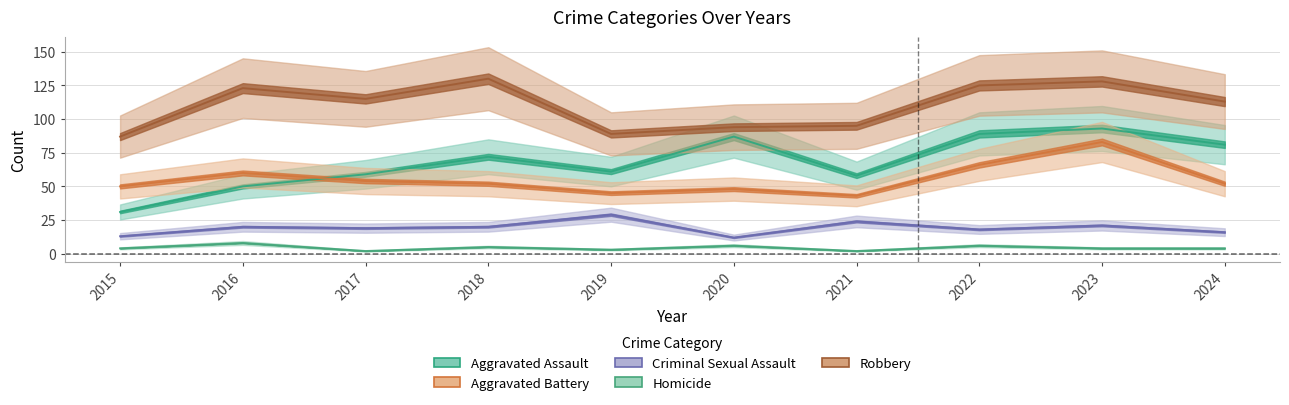

Reading left to right, what are all the values shown in this chart?

Aggravated Assault: 31	50	59	72	61	87	58	89	93	81
Aggravated Battery: 50	60	54	52	45	48	43	66	83	52
Criminal Sexual Assault: 13	20	19	20	29	12	24	18	21	16
Homicide: 4	8	2	5	3	6	2	6	4	4
Robbery: 87	123	115	130	89	94	95	125	128	113